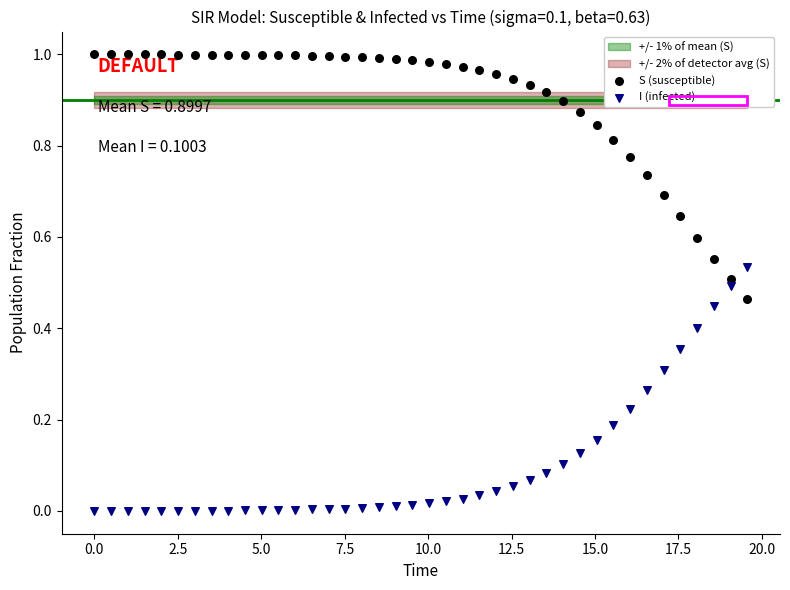

What is the X range (max minus min) for the scatter plot?

19.6